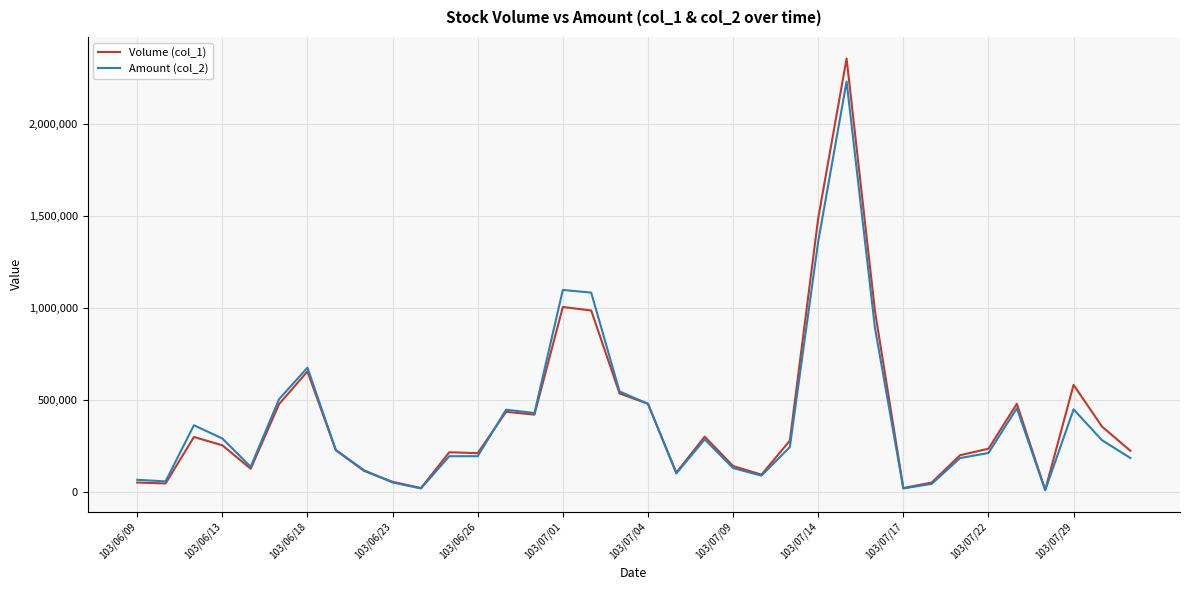

Which series has the largest range (max minus min)?

Volume (col_1)